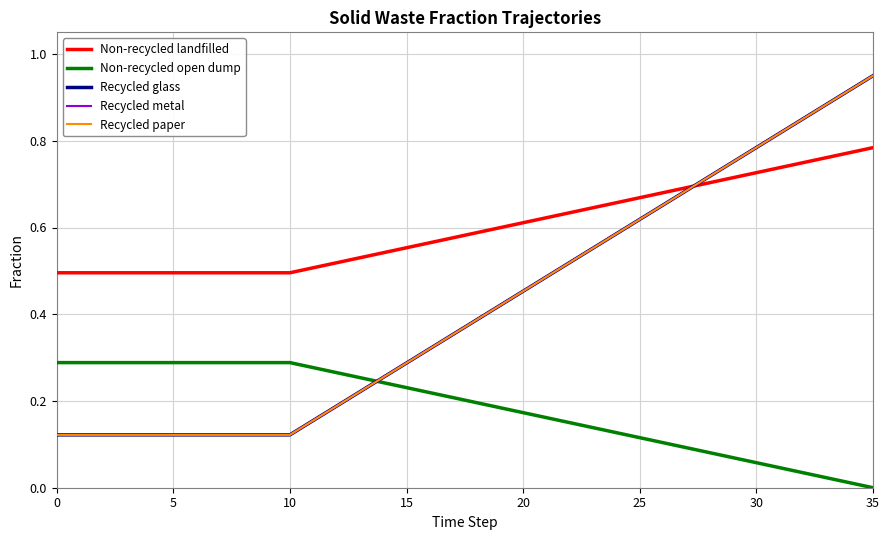

How many times do Non-recycled landfilled and Recycled paper cross each other?

1